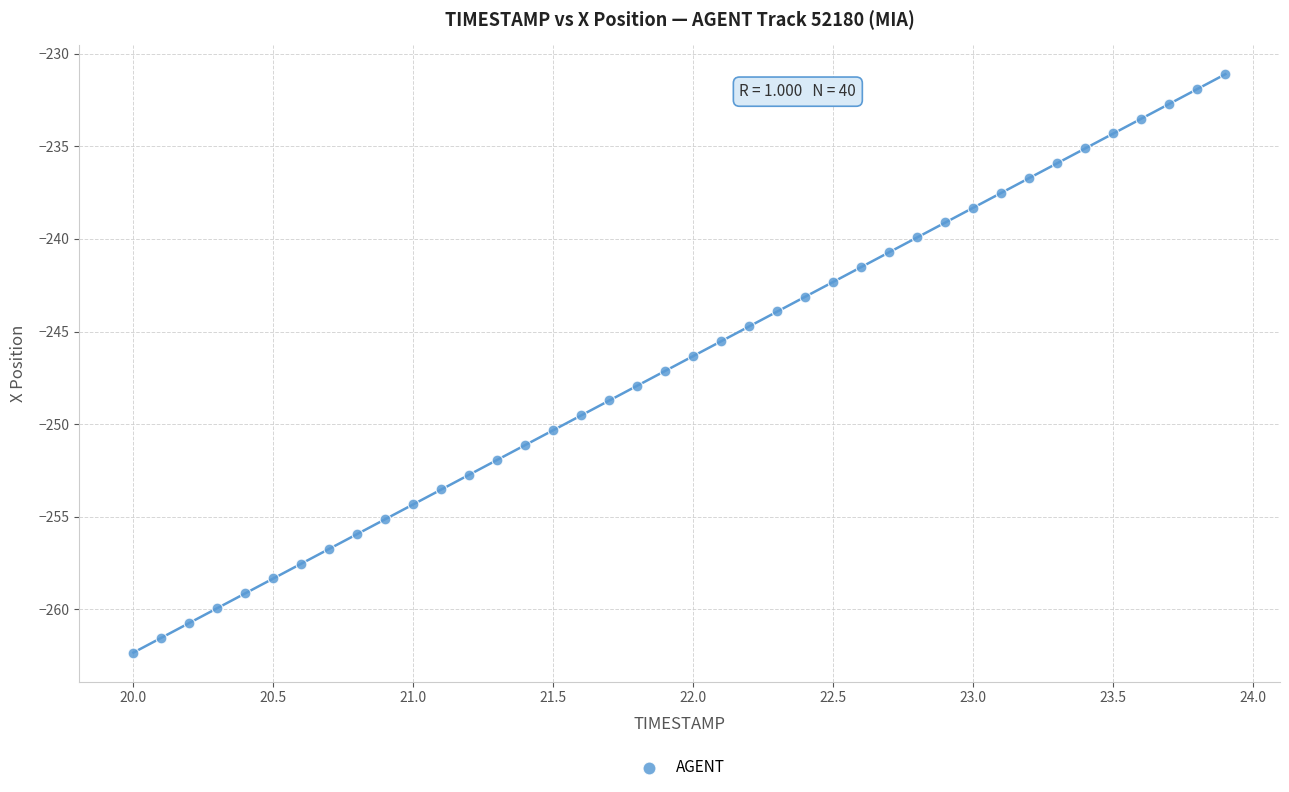

What is the range of X values (max minus min)?

3.9